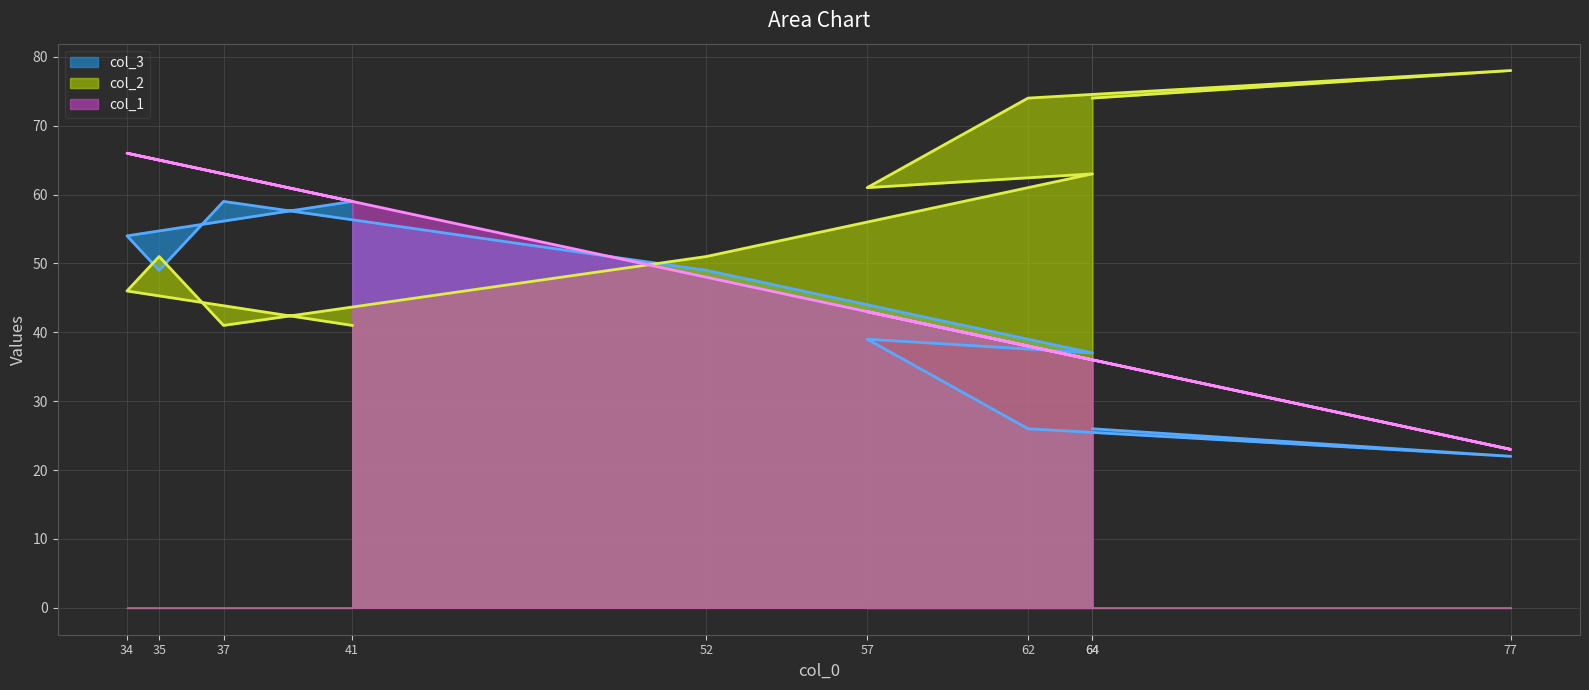

Is it true that col_1 equals 9 at 64?

False